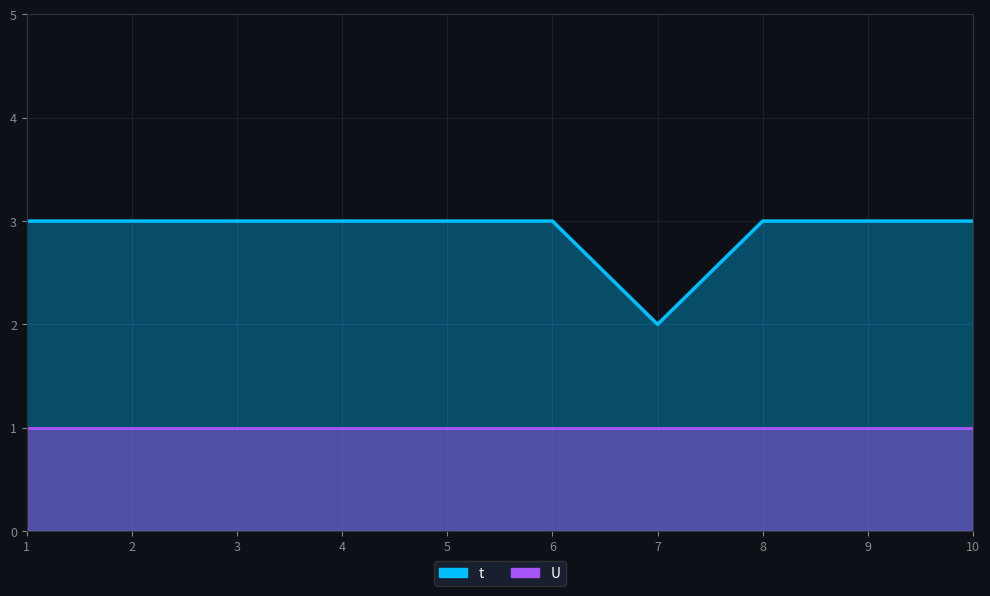

Which category has the lowest value across all series?

7